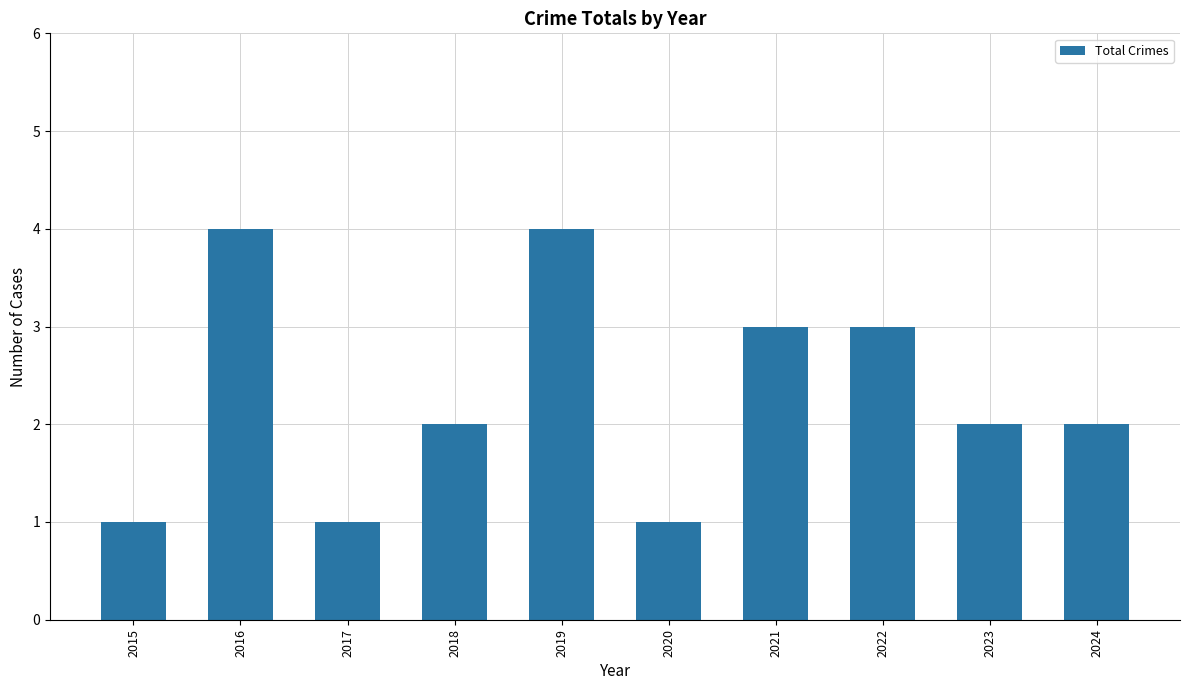

What is the maximum value shown in the chart?

4